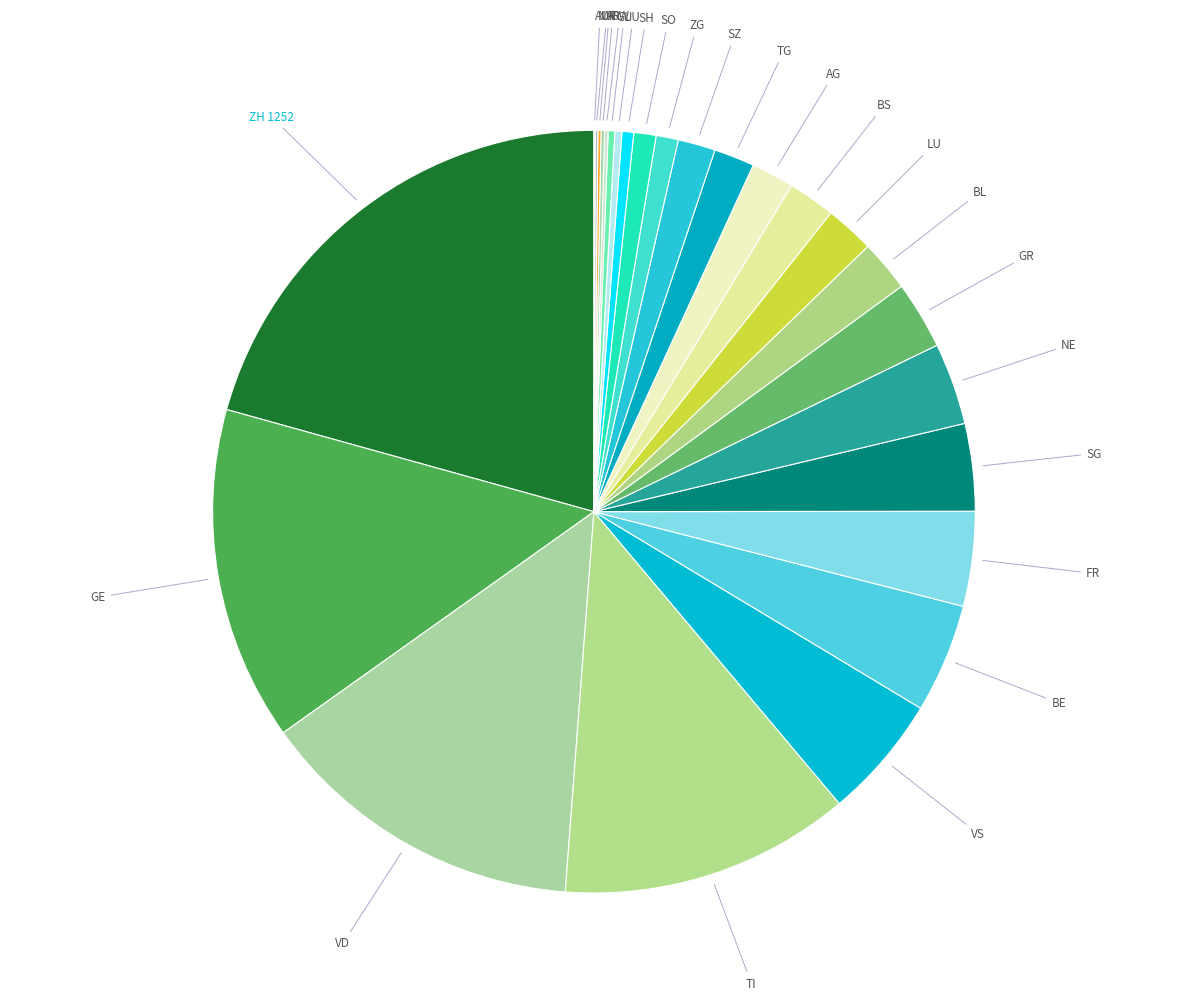

To the nearest percent, what is the difference between the largest and smallest slice percentages?

21%